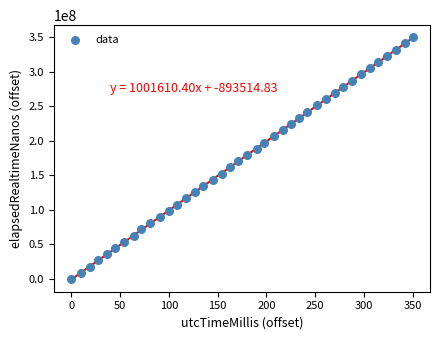

What is the range of Y values (max minus min)?

350221679